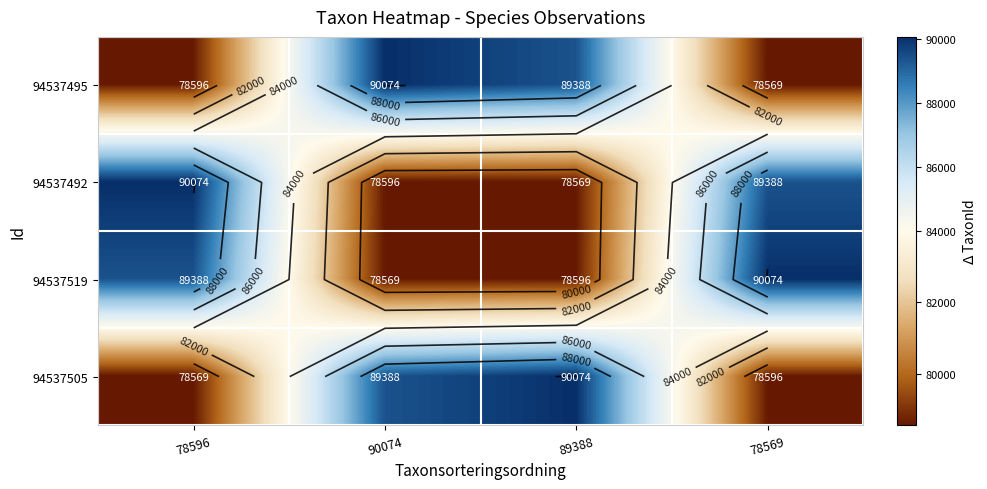

Which has a higher value, 78569 or 78596?

78596